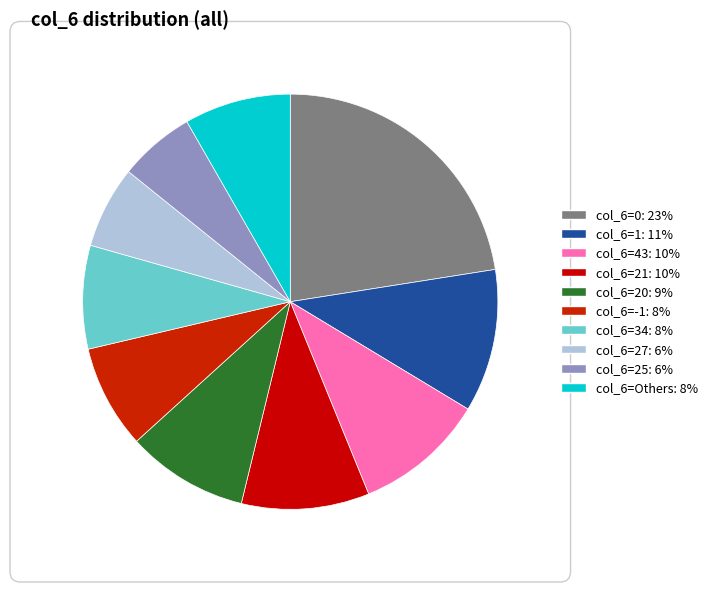

How many segments does this pie chart have?

10